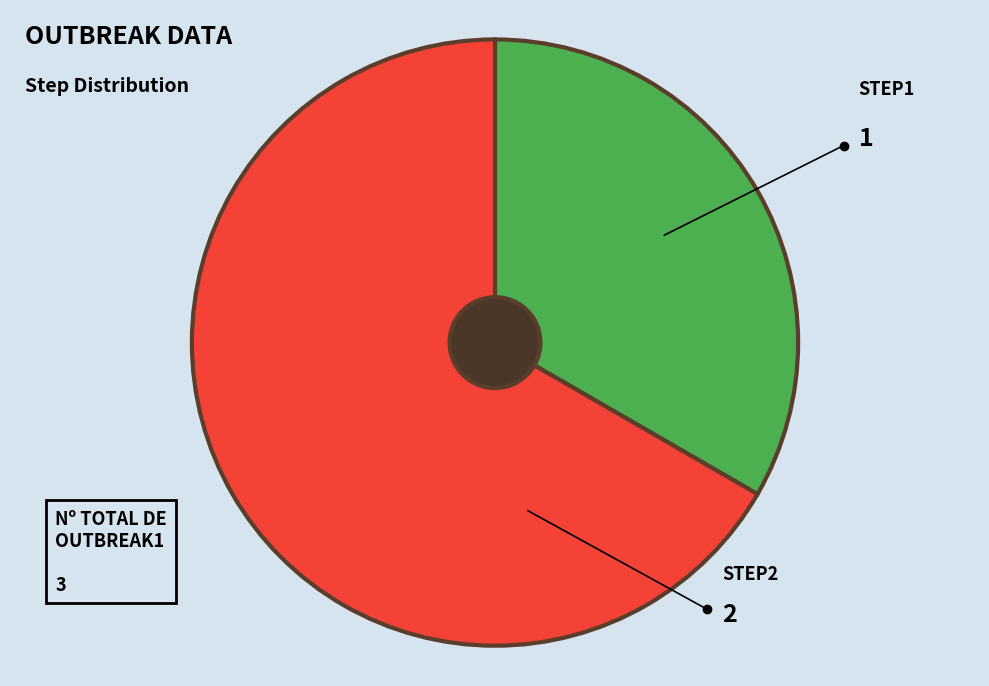

Do step1 and step2 together represent more than half of the pie?

Yes